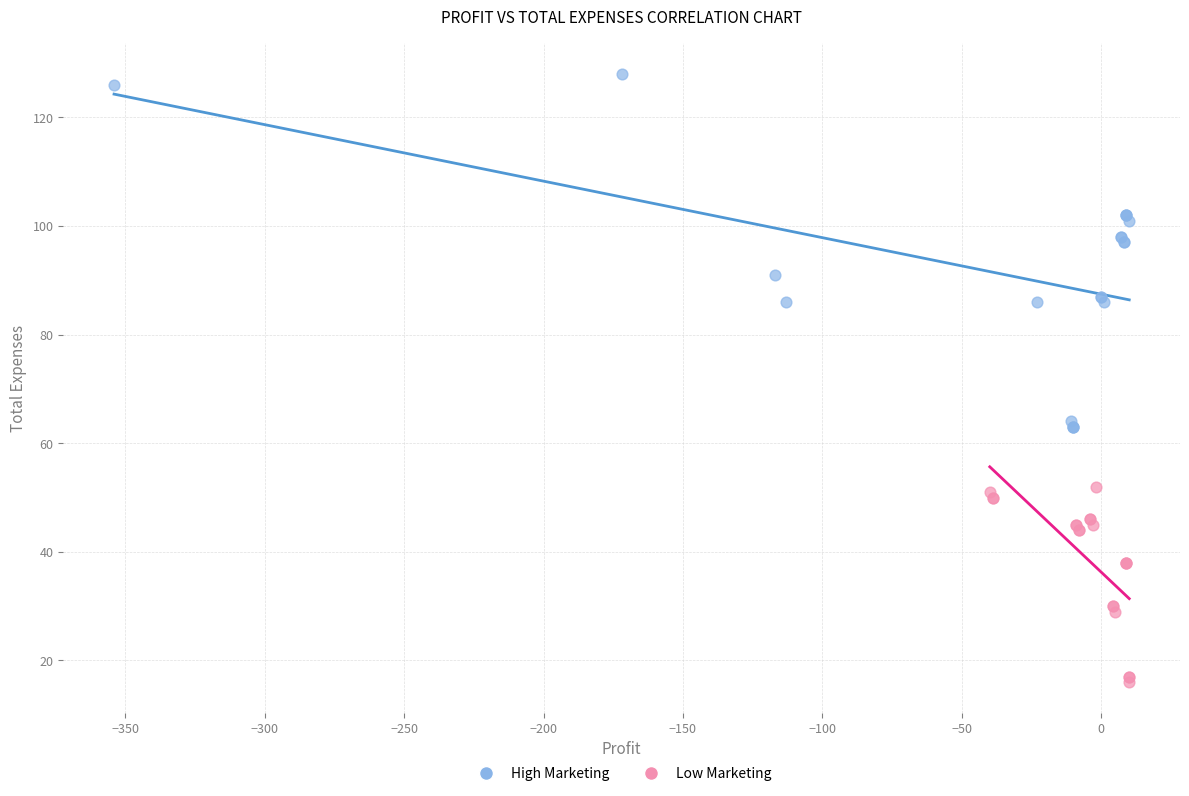

Which series has the widest spread of Y values?

High Marketing